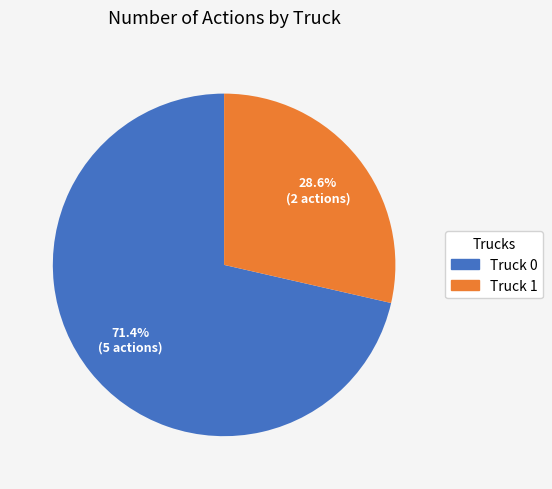

Which category accounts for the majority?

Truck 0